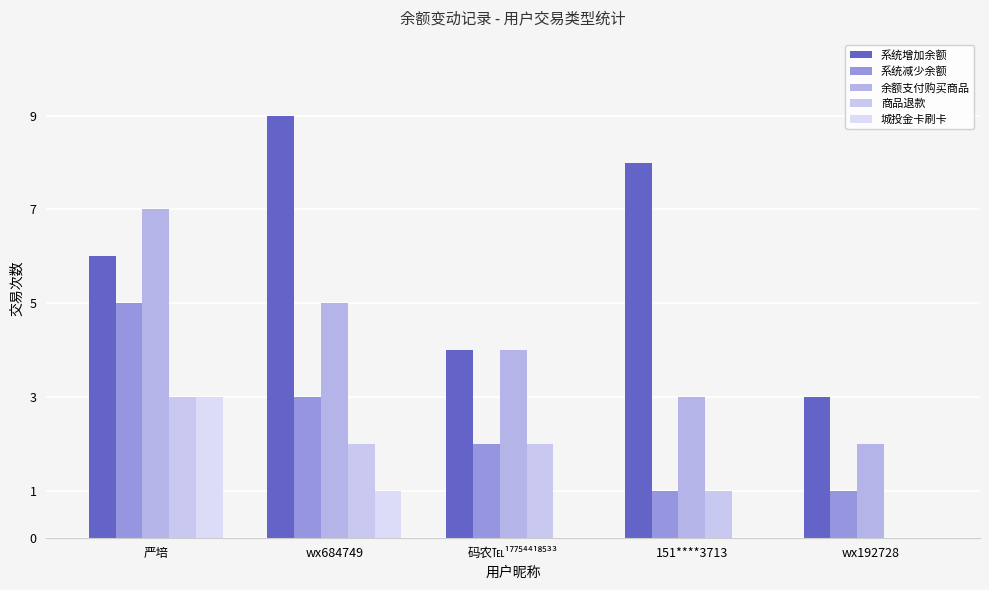

Rank the categories by 系统减少余额 value from highest to lowest.

严培, wx684749, 码农℡¹⁷⁷⁵⁴⁴¹⁸⁵³³, 151****3713, wx192728